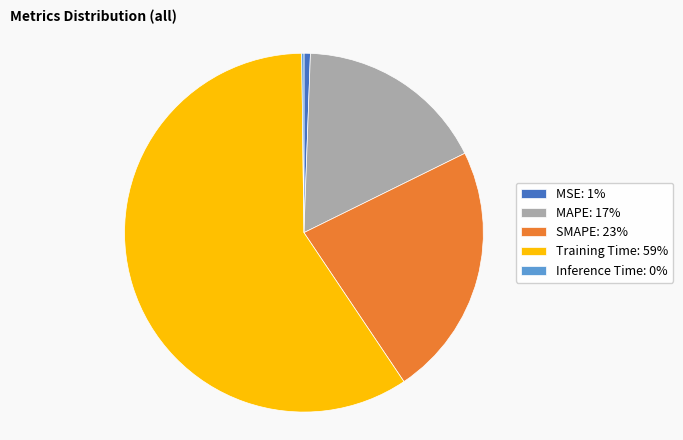

Do SMAPE and MSE together represent more than half of the pie?

No